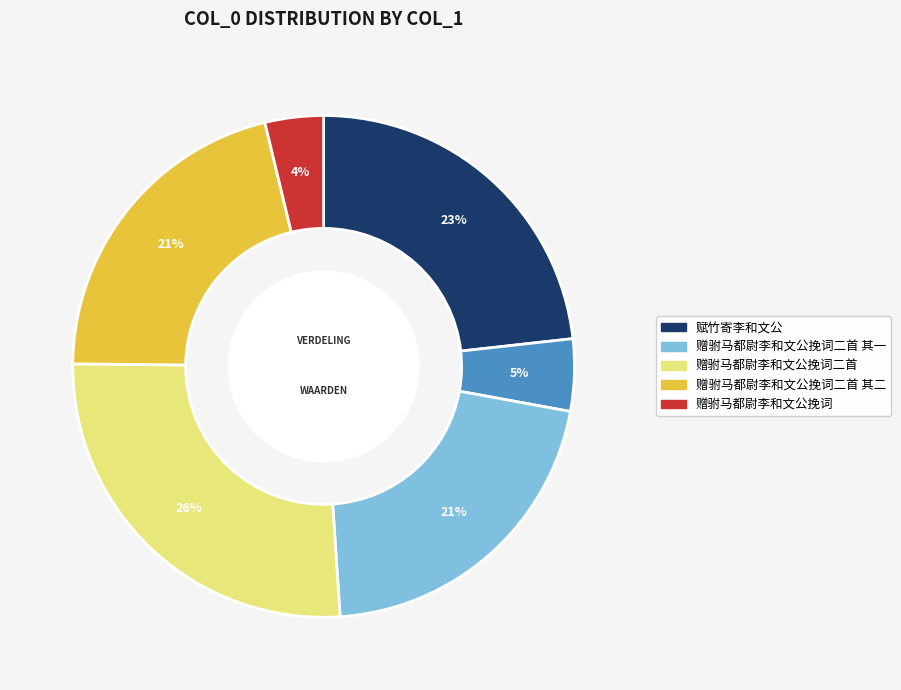

How many slices are in this pie chart?

6